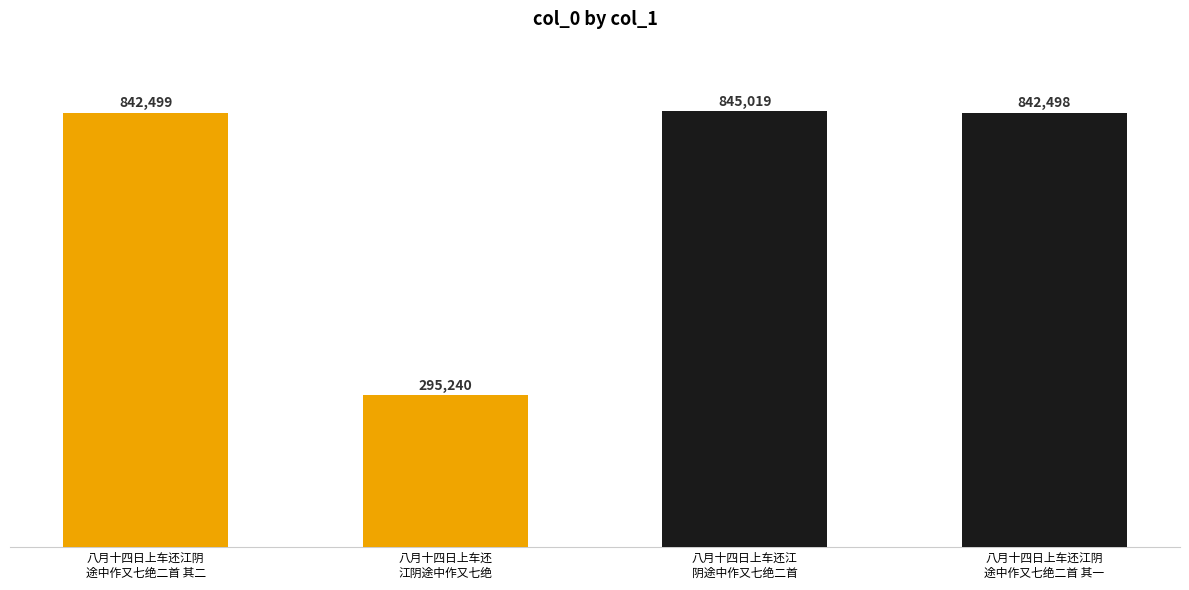

The value at 八月十四日上车还江阴
途中作又七绝二首 其二 is 1123311. True or false?

False